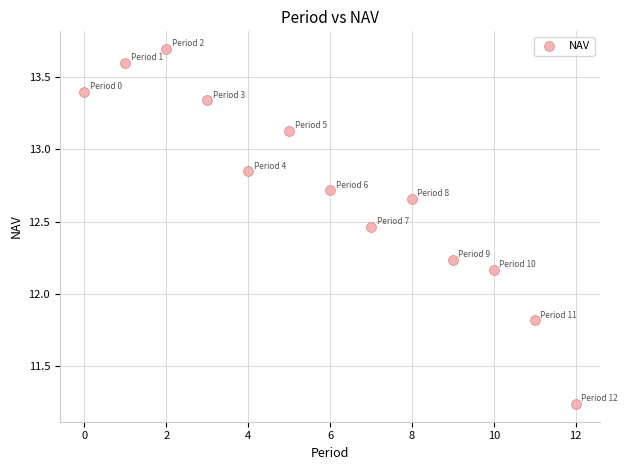

What is the range of Y values (max minus min)?

2.5